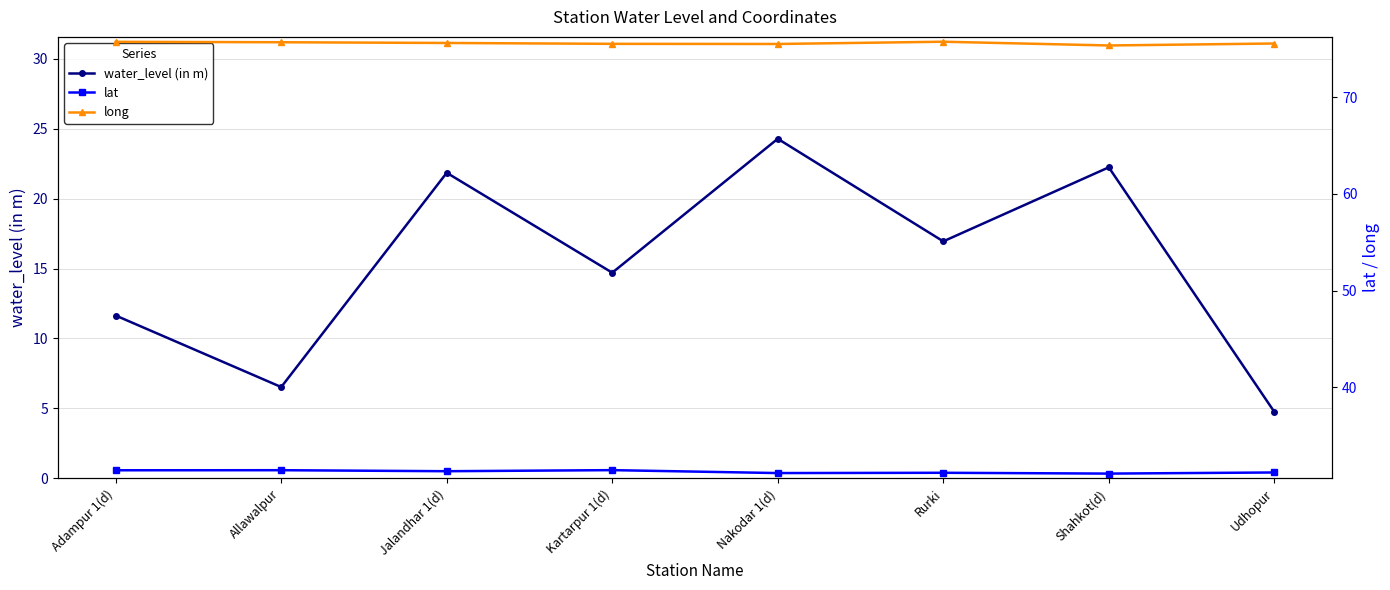

Between Kartarpur 1(d) and Udhopur, which series saw the biggest shift?

water_level (in m)